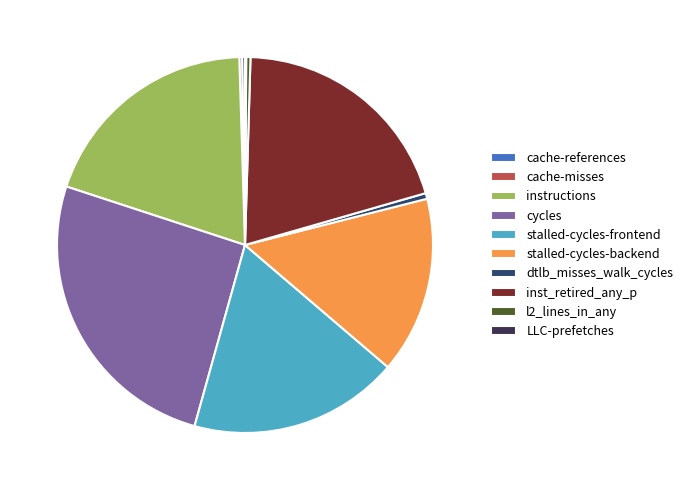

Do dtlb_misses_walk_cycles and inst_retired_any_p together represent more than half of the pie?

No